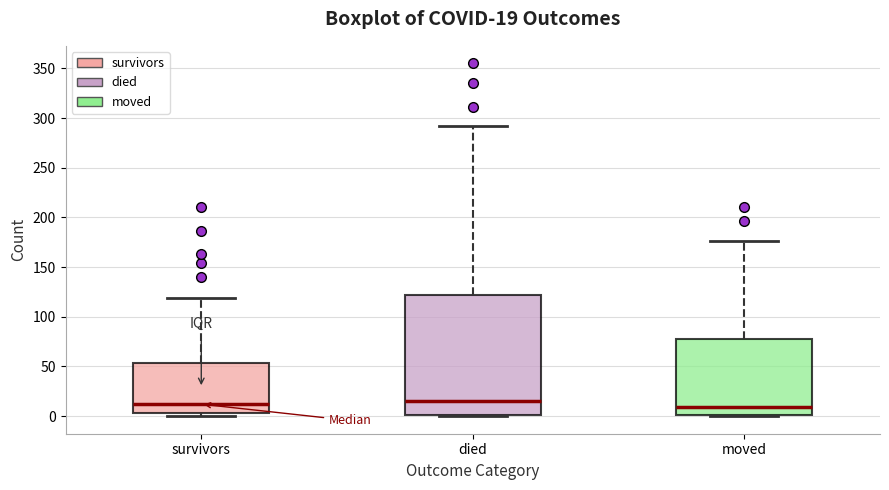

Comparing the boxes themselves (not the whiskers), which one is the tallest?

died